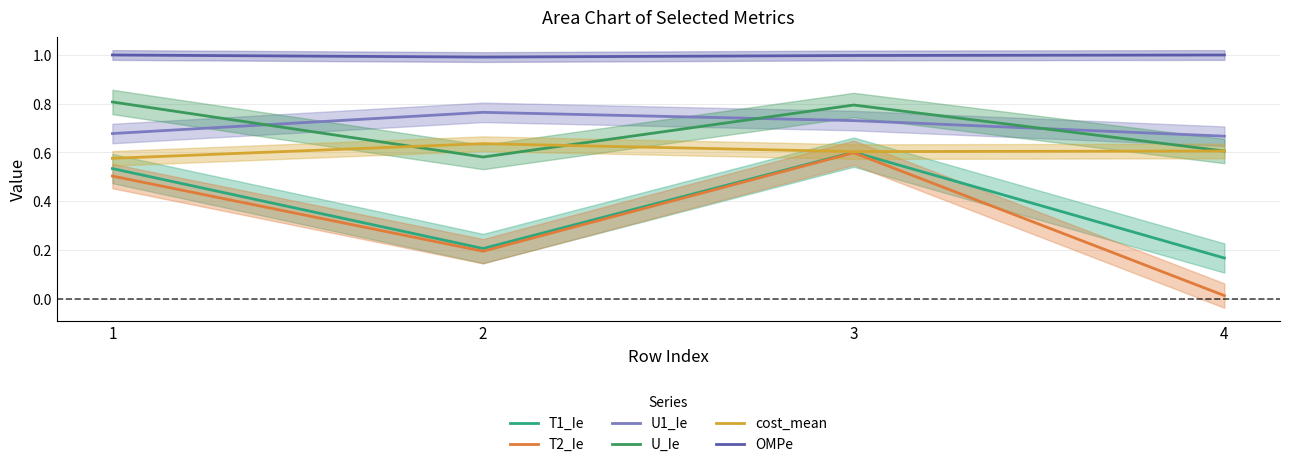

True or false: U1_Ie and T2_Ie cross at least once.

False